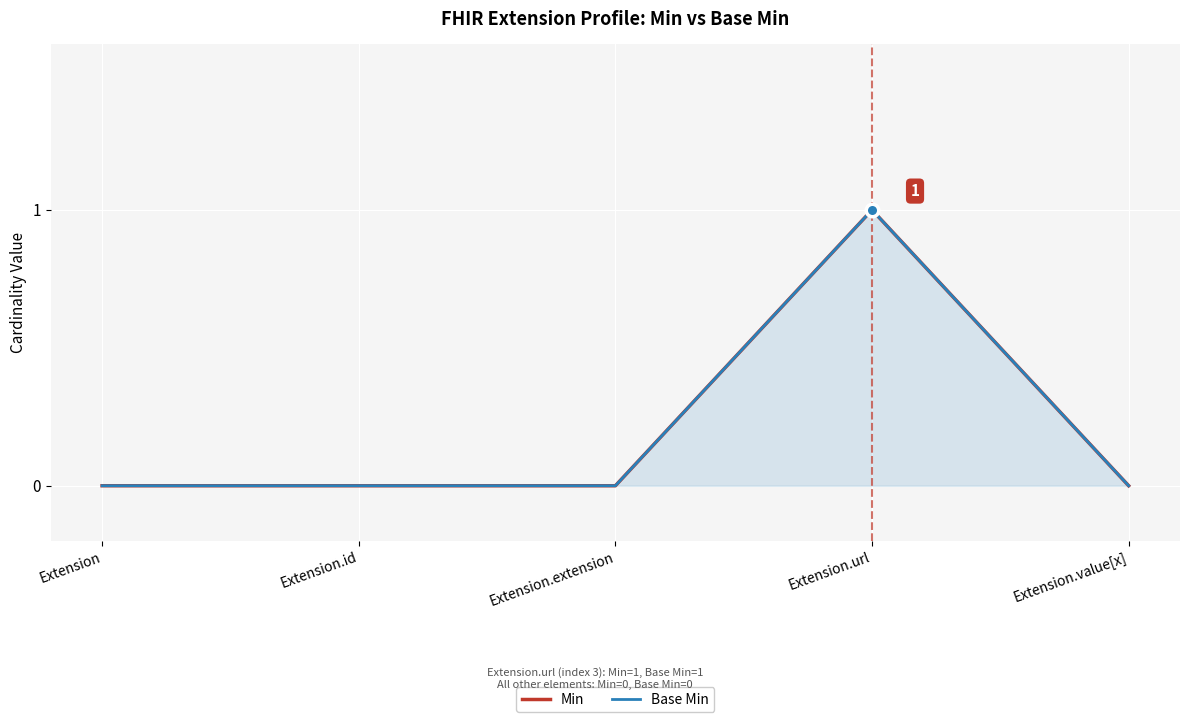

True or false: Min and Base Min cross at least once.

False